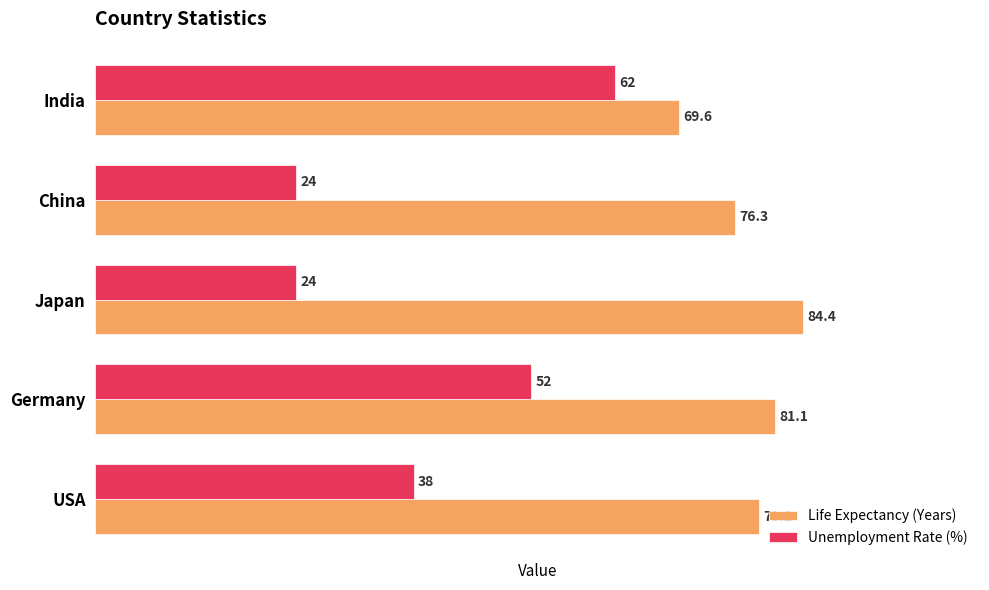

What are all the series names shown in the legend?

Life Expectancy (Years), Unemployment Rate (%)